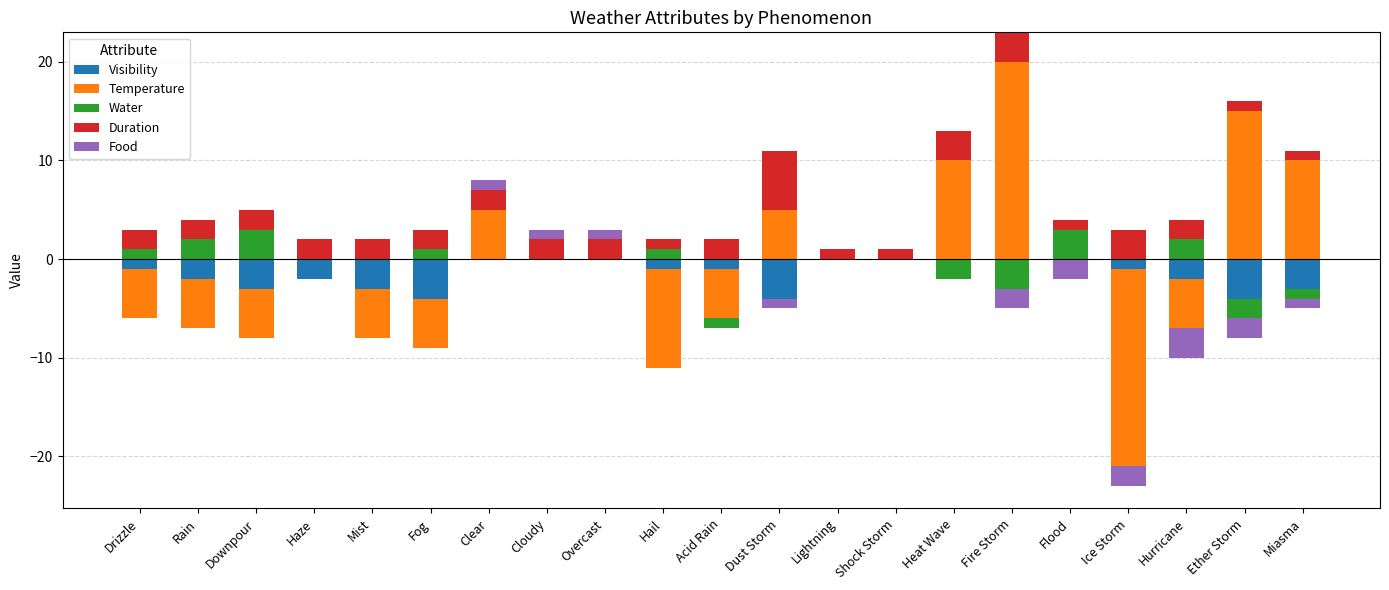

What is the maximum value for Temperature?

20